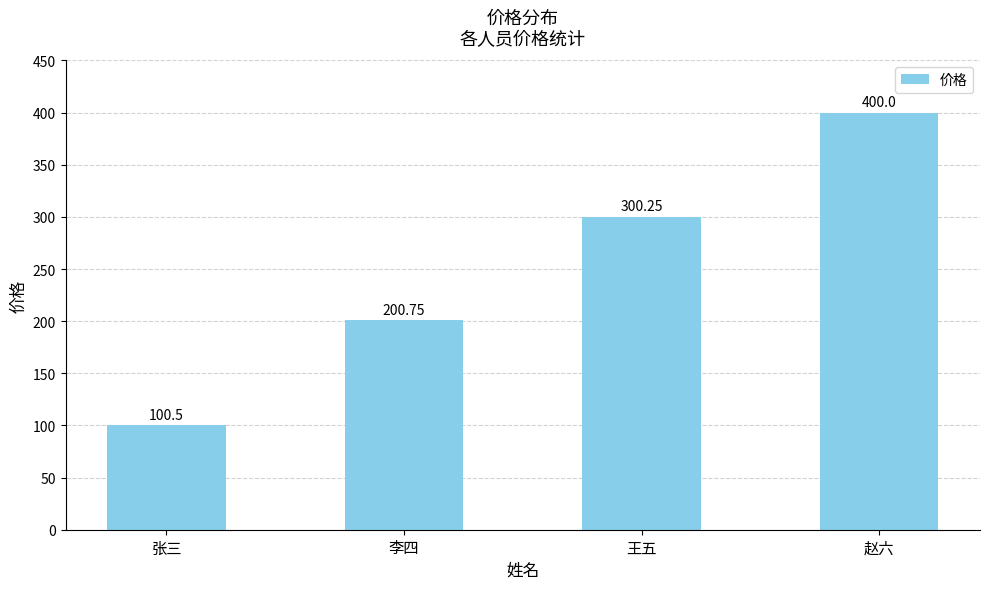

Approximately how many times larger is the value at 赵六 compared to 李四?

2.0